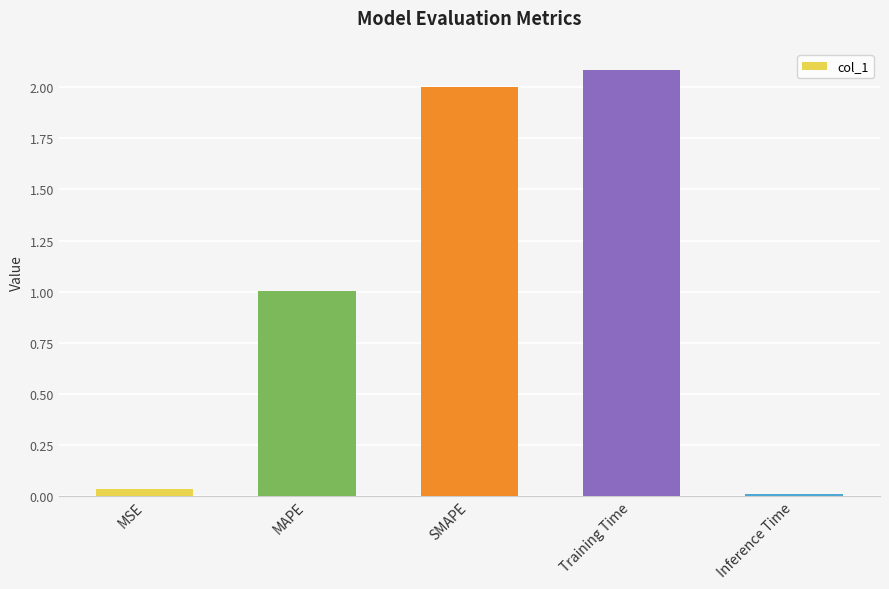

Count the number of values greater than 1.

3